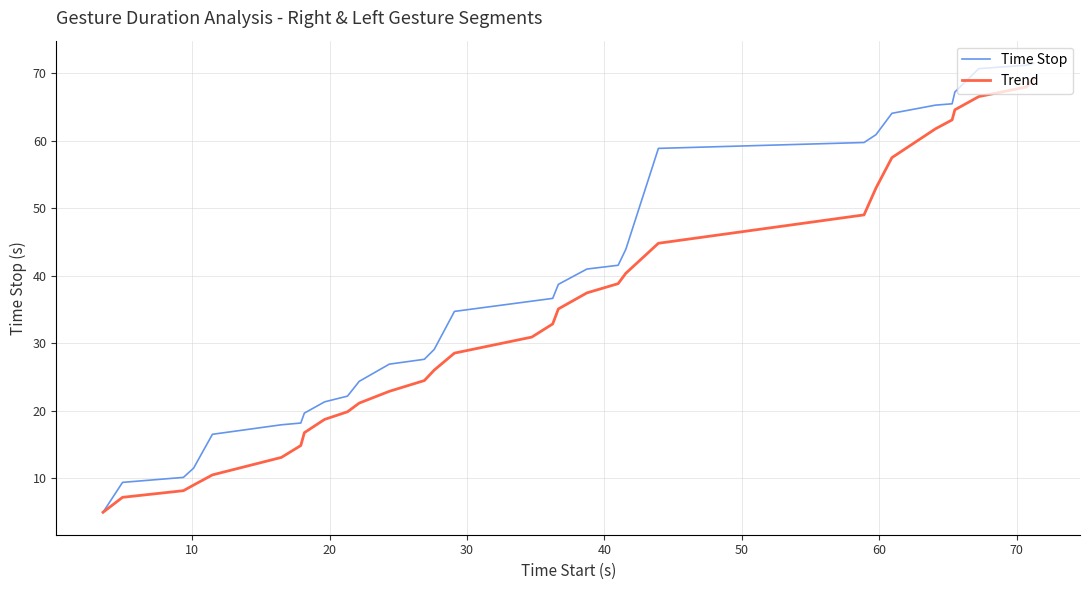

Which series has the widest spread of values?

Time Stop